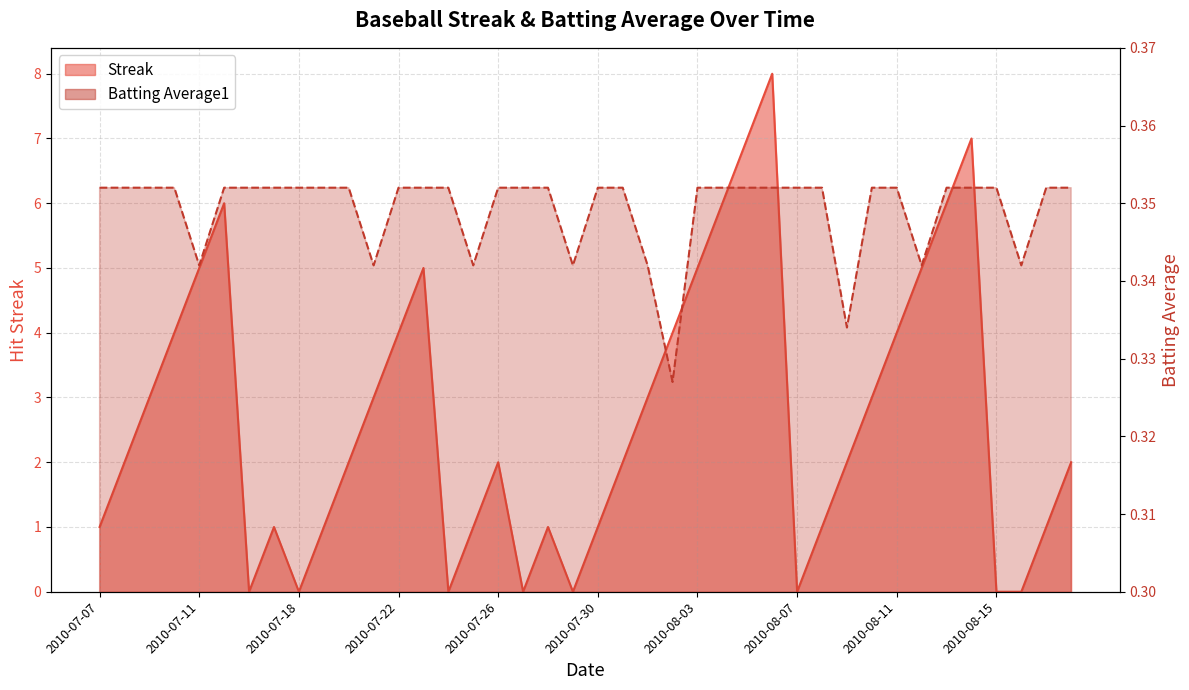

Does the chart display data point markers on the line(s)?

No